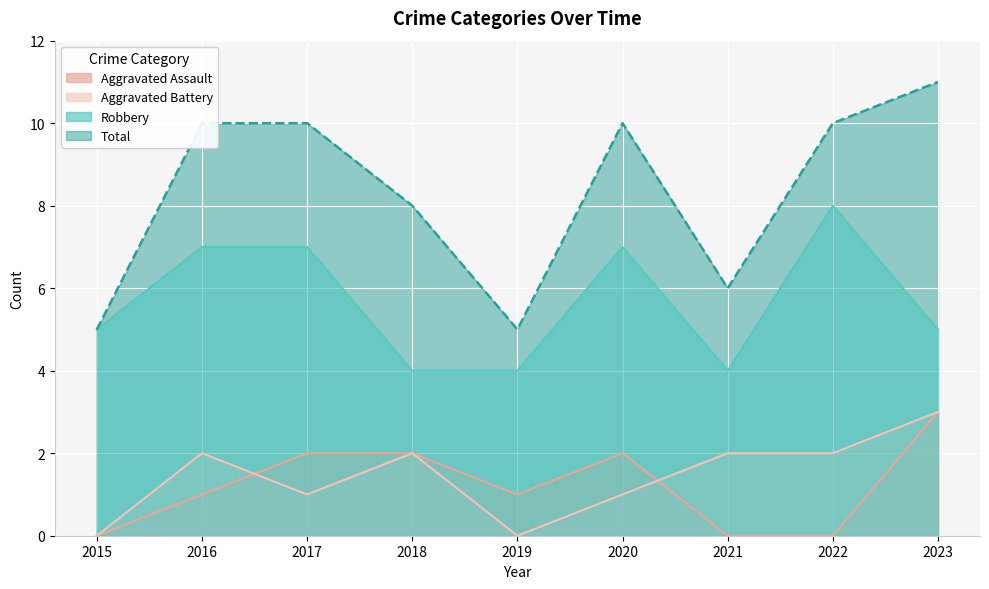

The value of Total at 2017 is 10. True or false?

True